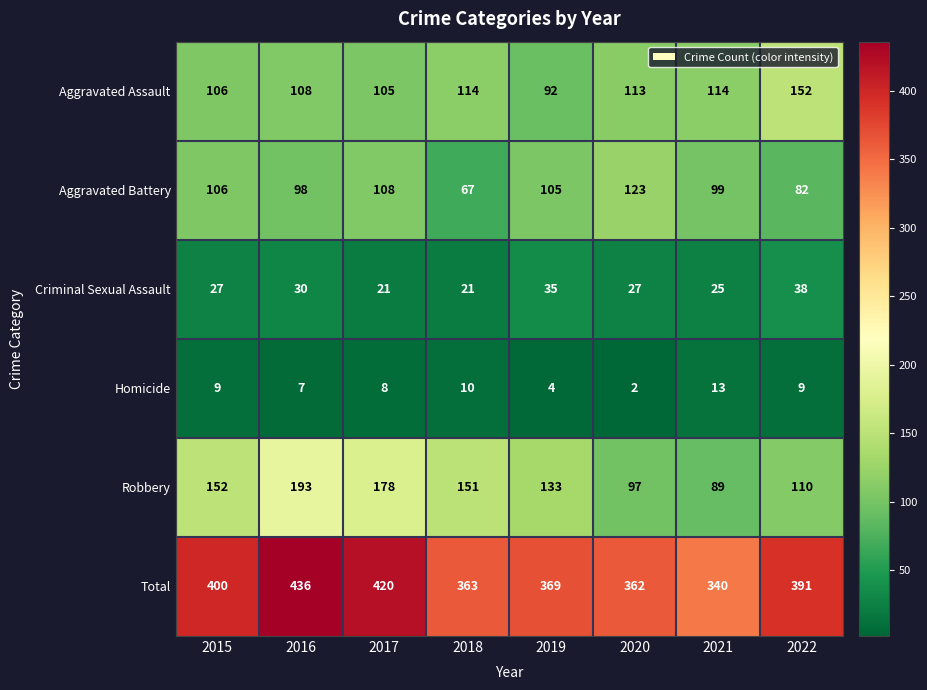

List the series in order of their peak value, highest first.

Total, Robbery, Aggravated Assault, Aggravated Battery, Criminal Sexual Assault, Homicide